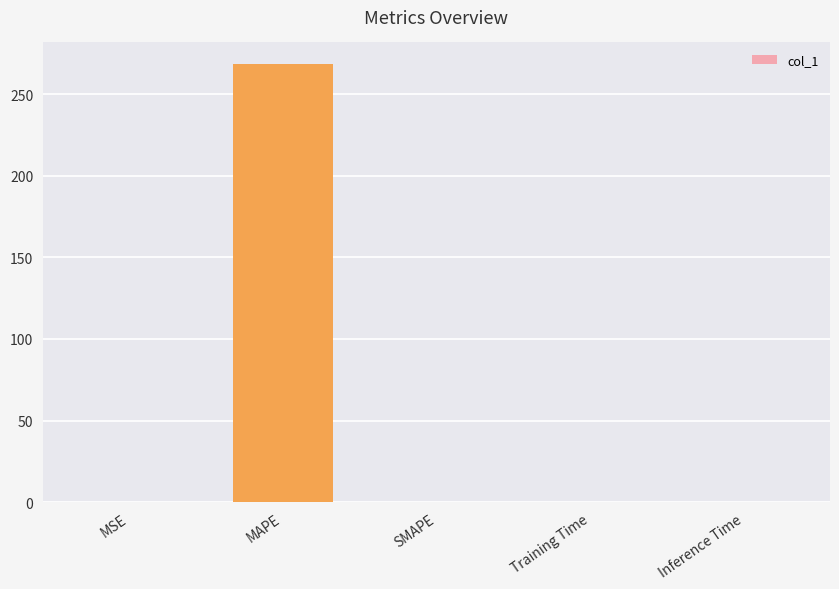

What is the greatest value displayed?

268.2